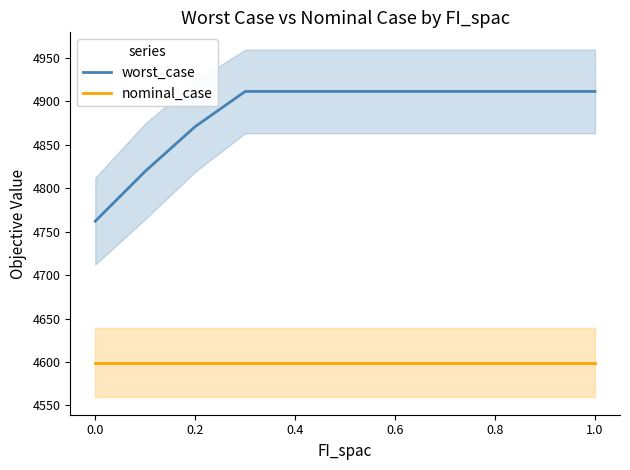

Reading right to left, what are all the values shown in this chart?

worst_case: 4911.2	4911.2	4911.2	4911.2	4911.2	4911.2	4911.2	4911.2	4870.8	4819.4	4762.0
nominal_case: 4599.4	4599.4	4599.4	4599.4	4599.4	4599.4	4599.4	4599.4	4599.4	4599.4	4599.4